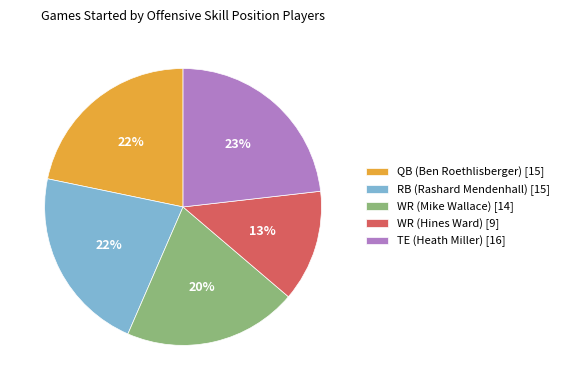

How many slices are in this pie chart?

5